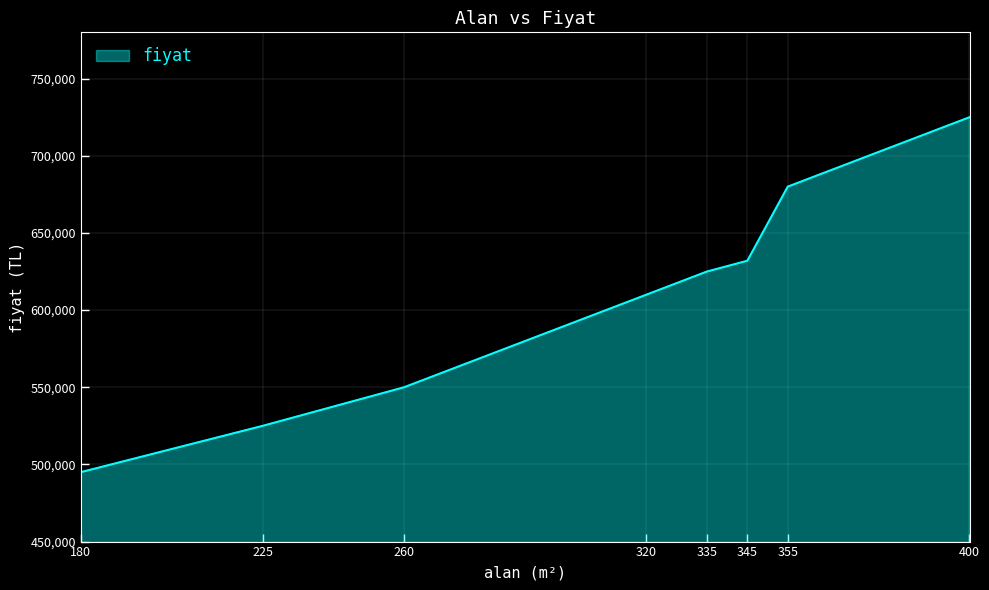

The value at 180 is 770149. True or false?

False